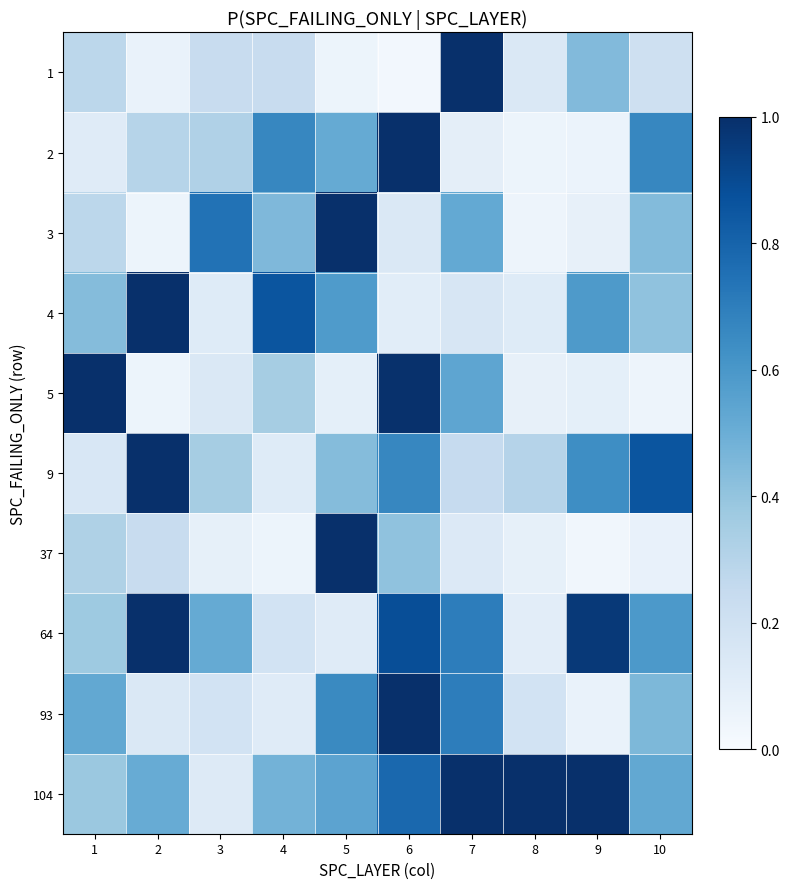

How many series are shown in this chart?

10